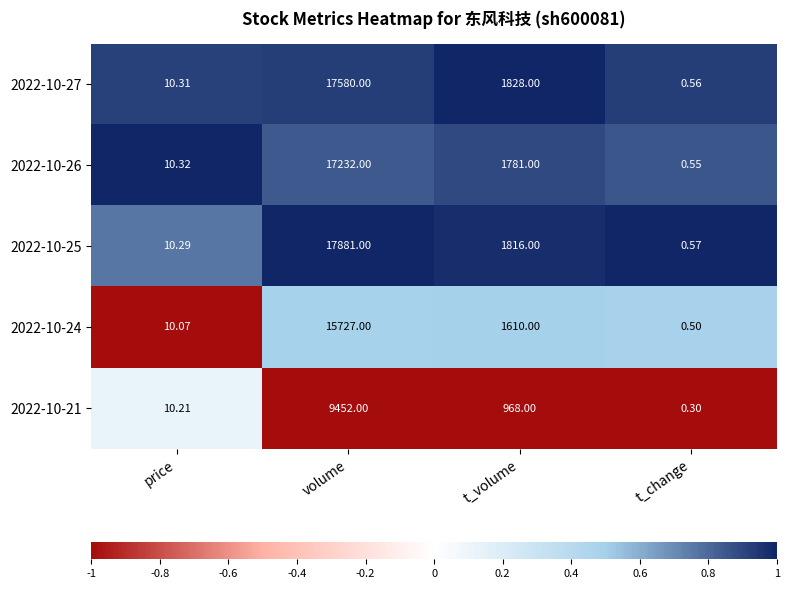

What is the spread (max minus min) of values at volume?

8429.0